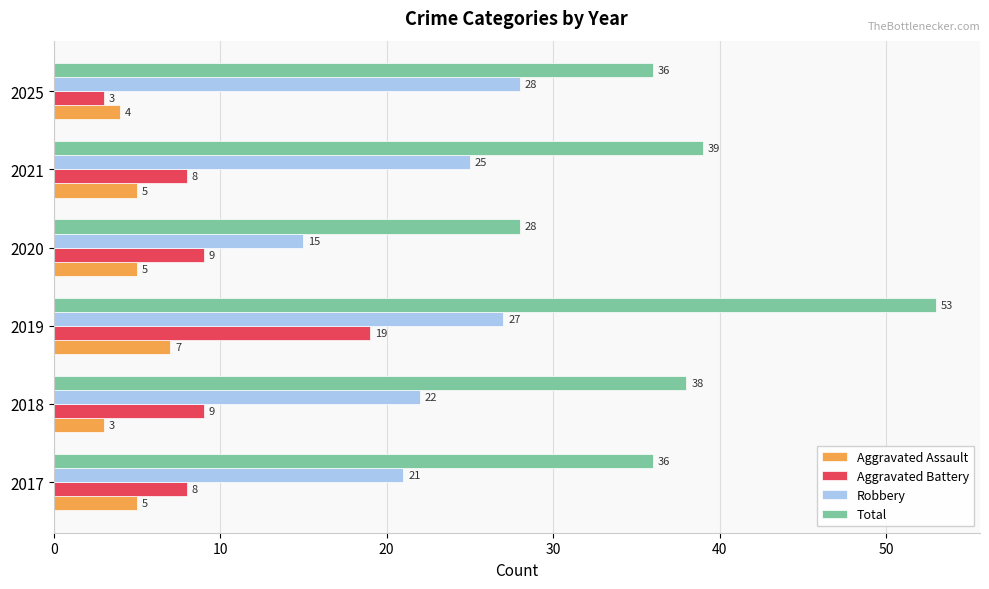

How many data points does each series have?

6